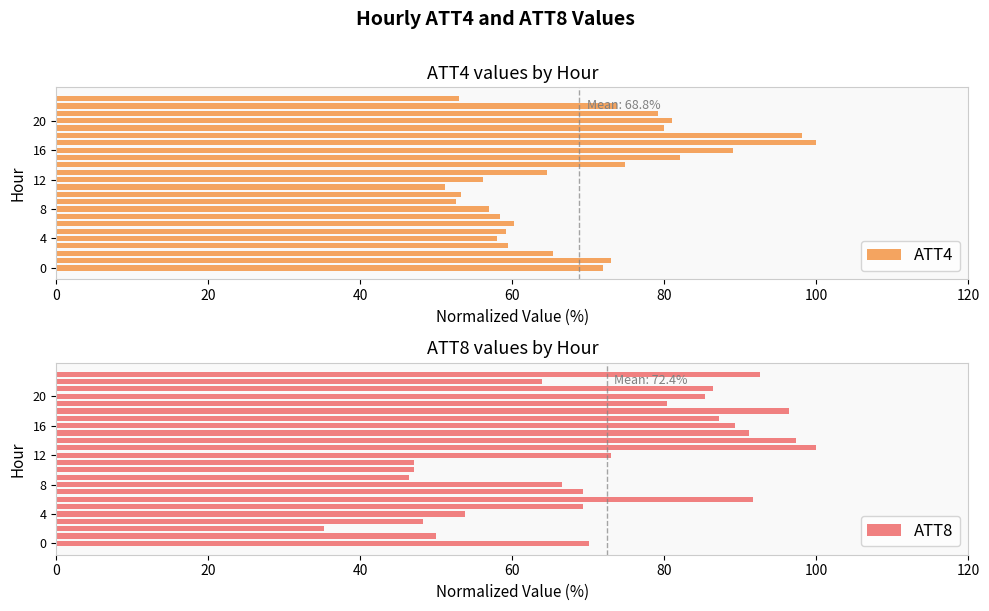

At which label is ATT8 closest to 67?

8